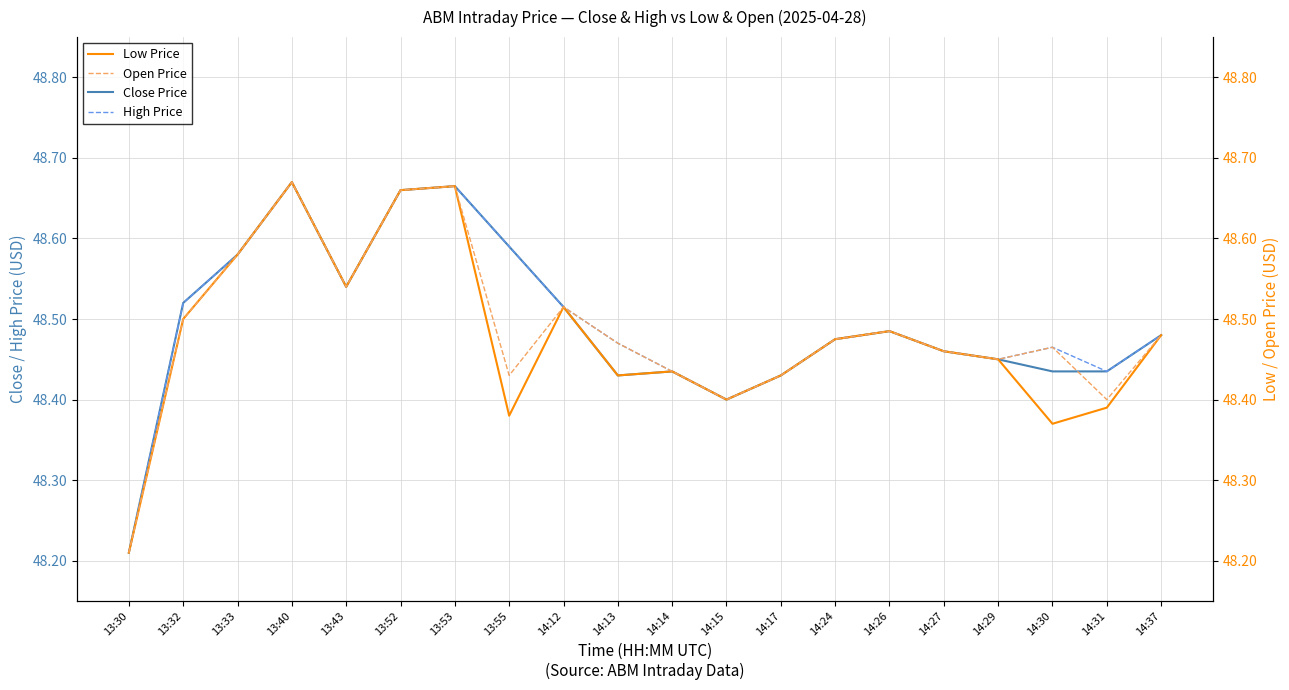

Is the value of Low Price at 14:14 greater than the value of Open Price at 13:33?

No